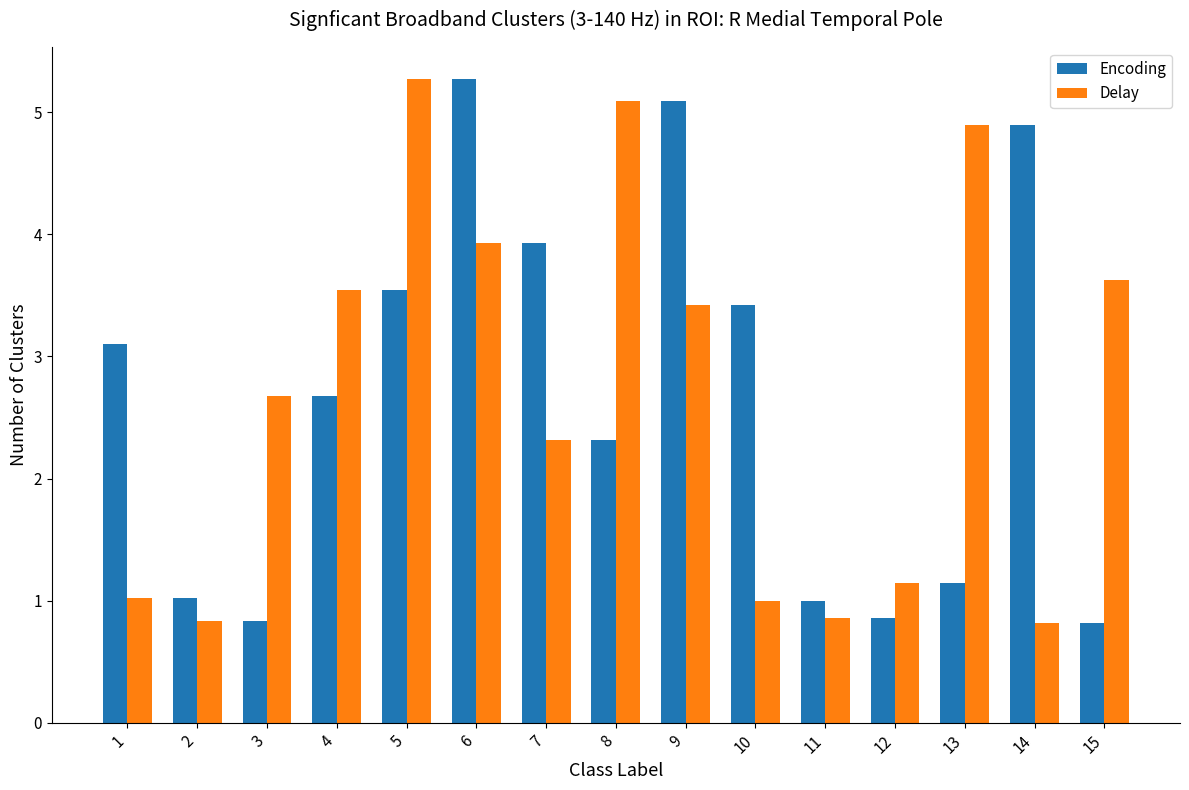

How many values in the Encoding series exceed 2?

9